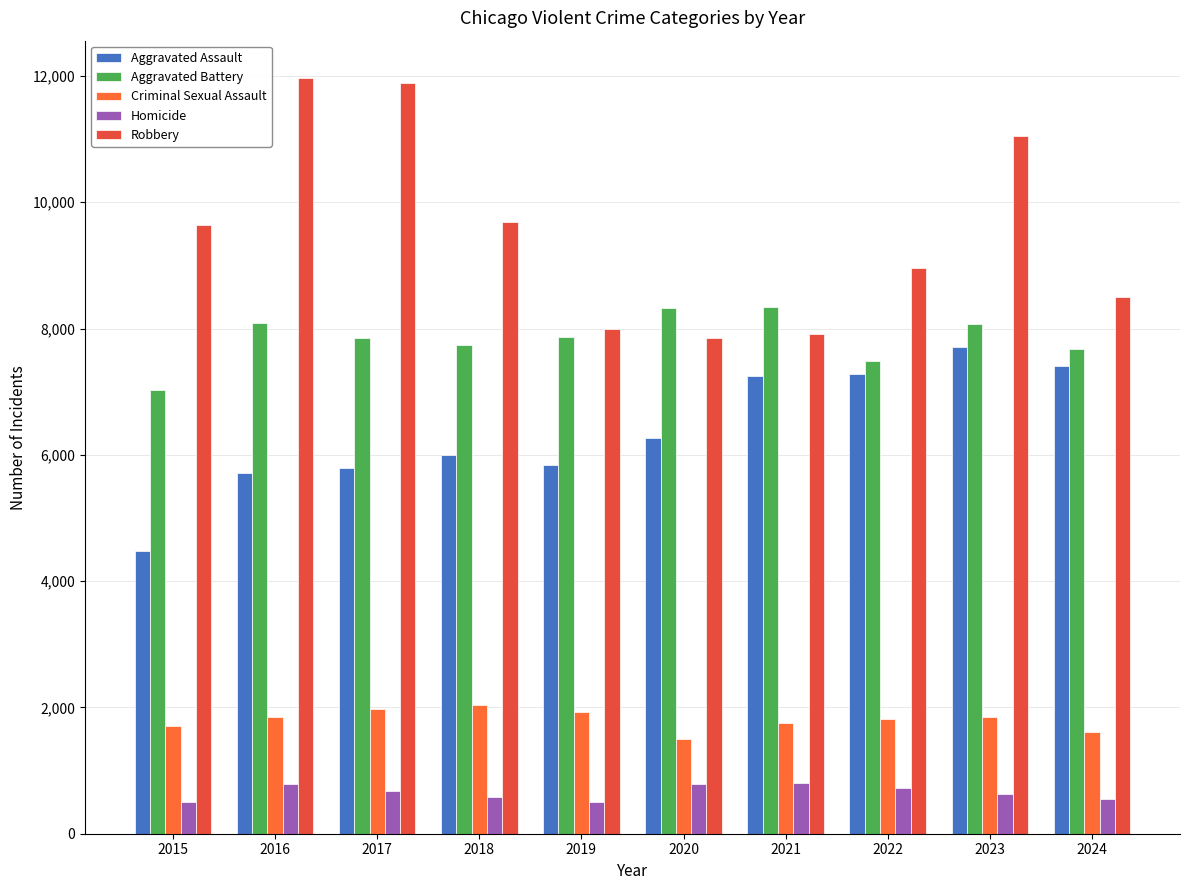

Does the chart contain stacked bars?

No